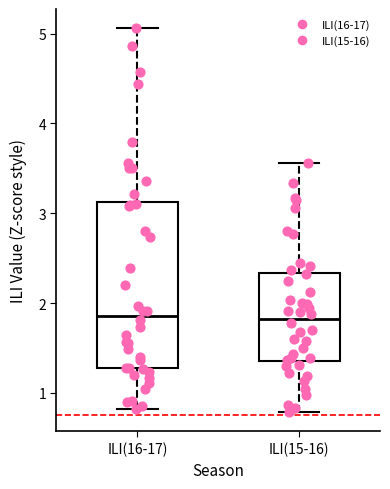

Reading left to right, transcribe this box plot: for each box, give where its median line is, the range the box spans, and where its two whiskers end, as read against the y-axis. The values are not printed on the chart, so give them approximately, as read against the axis.

ILI(16-17): median 1.9, box 1.3 to 3.1, whiskers 0.8 to 5.1
ILI(15-16): median 1.8, box 1.4 to 2.3, whiskers 0.8 to 3.6